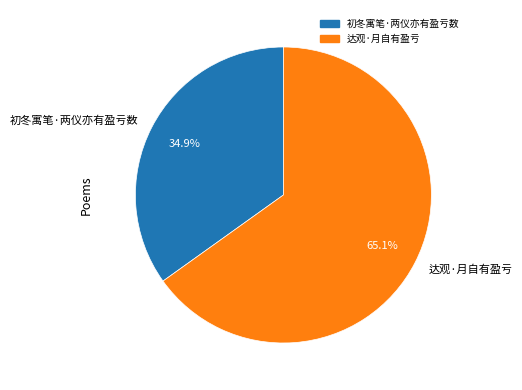

What is the total percentage of 初冬寓笔·两仪亦有盈亏数 and 达观·月自有盈亏?

100.0%